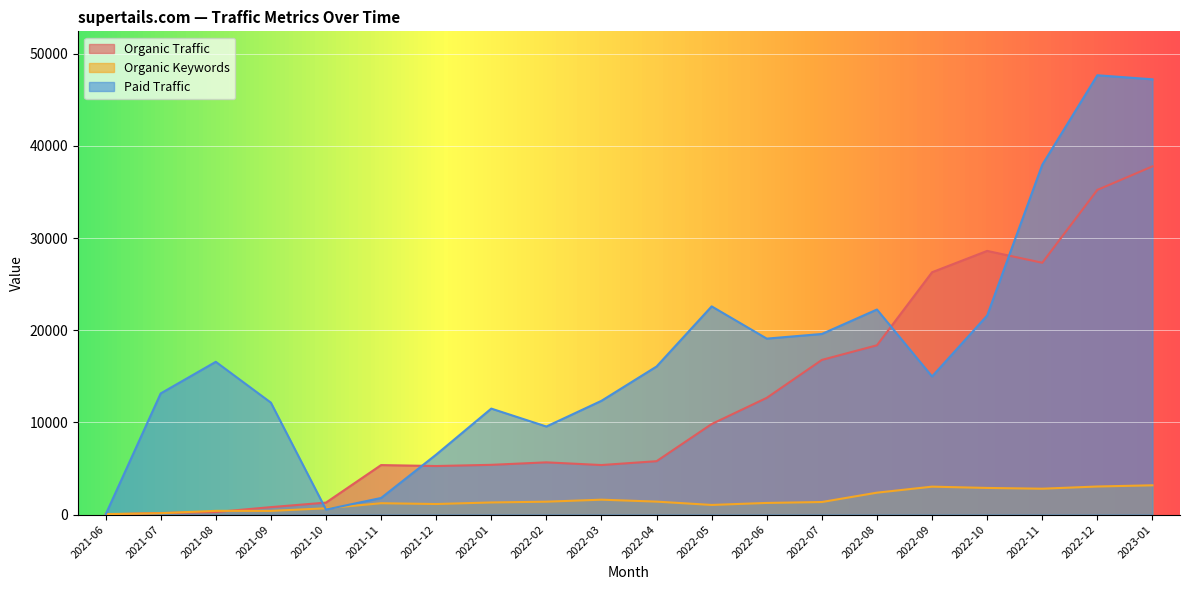

What are all the series names shown in the legend?

Organic Traffic, Organic Keywords, Paid Traffic